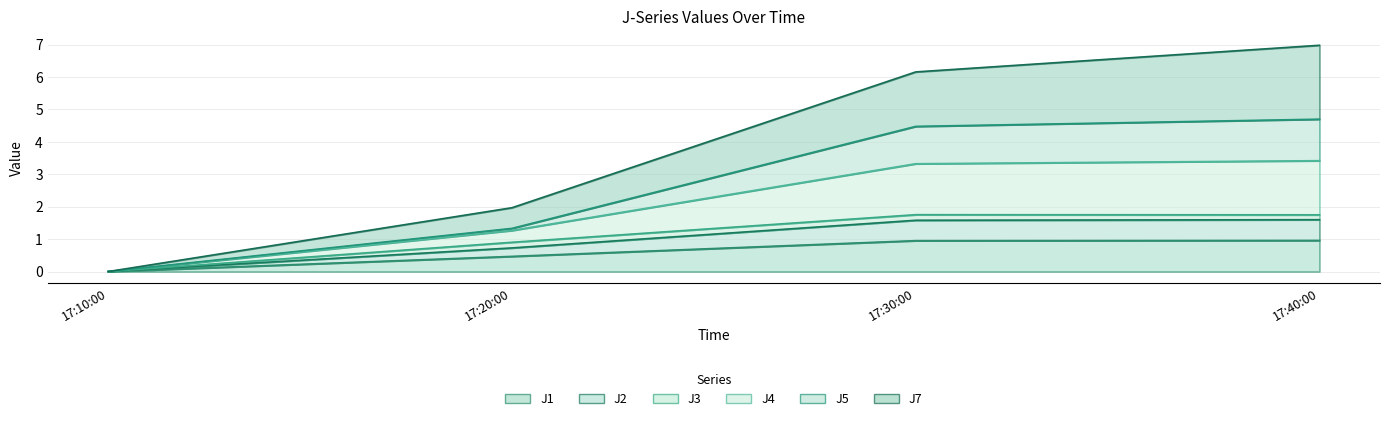

How many data points does each series have?

4